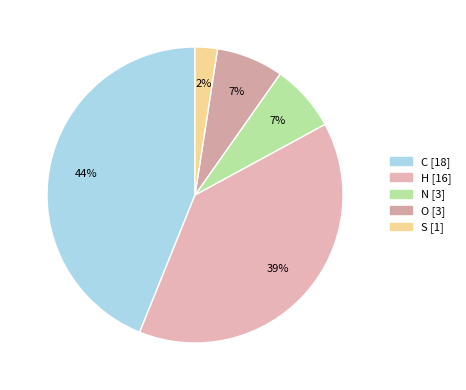

How many slices are in this pie chart?

5